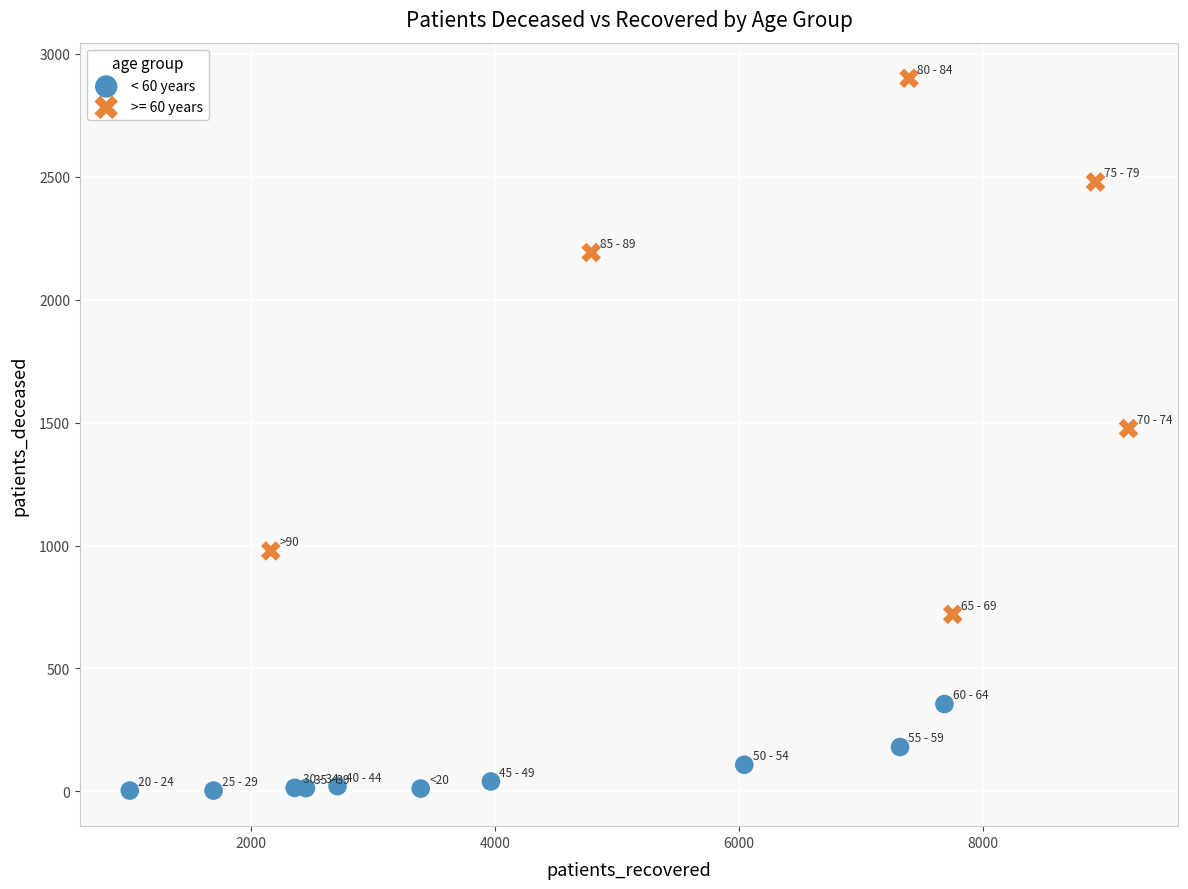

Which series contains the highest Y value?

>= 60 years